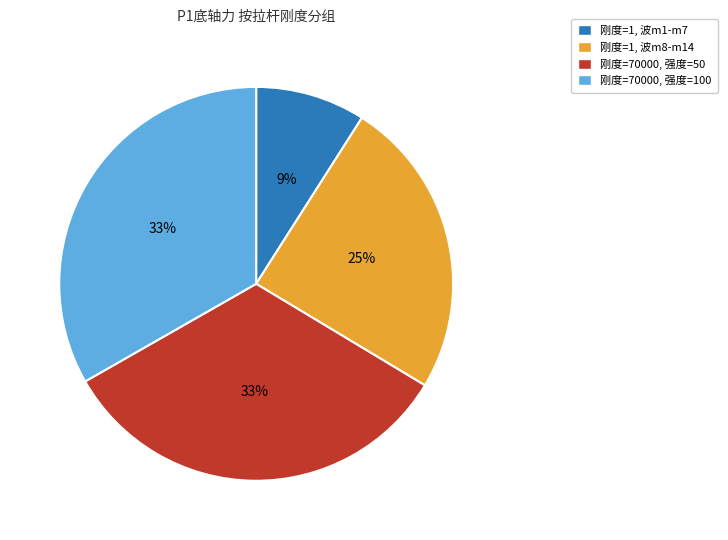

Is there a majority slice in this chart?

No